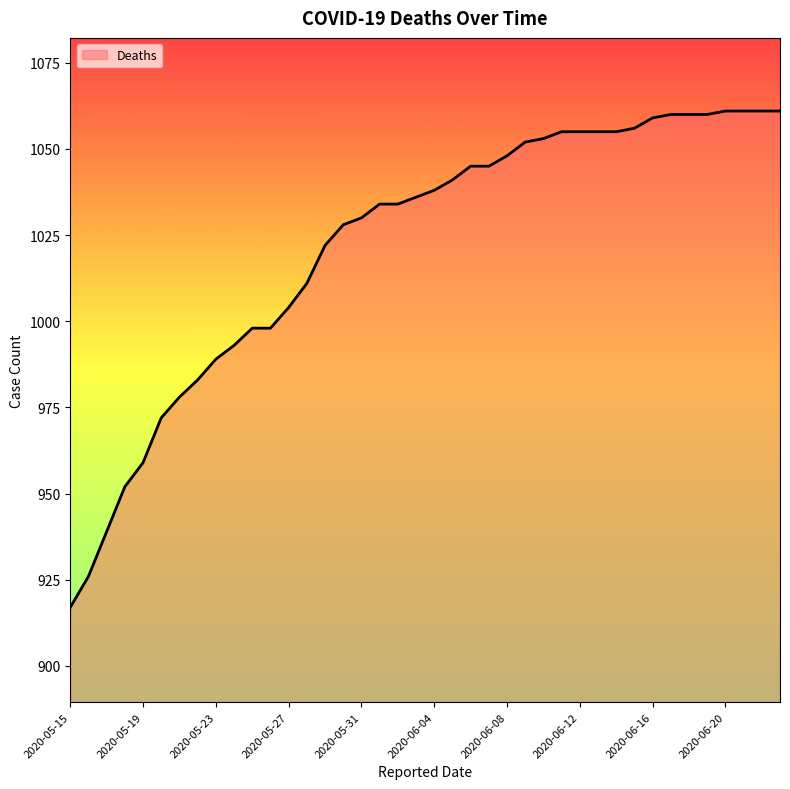

What is the difference between the maximum and minimum values?

144